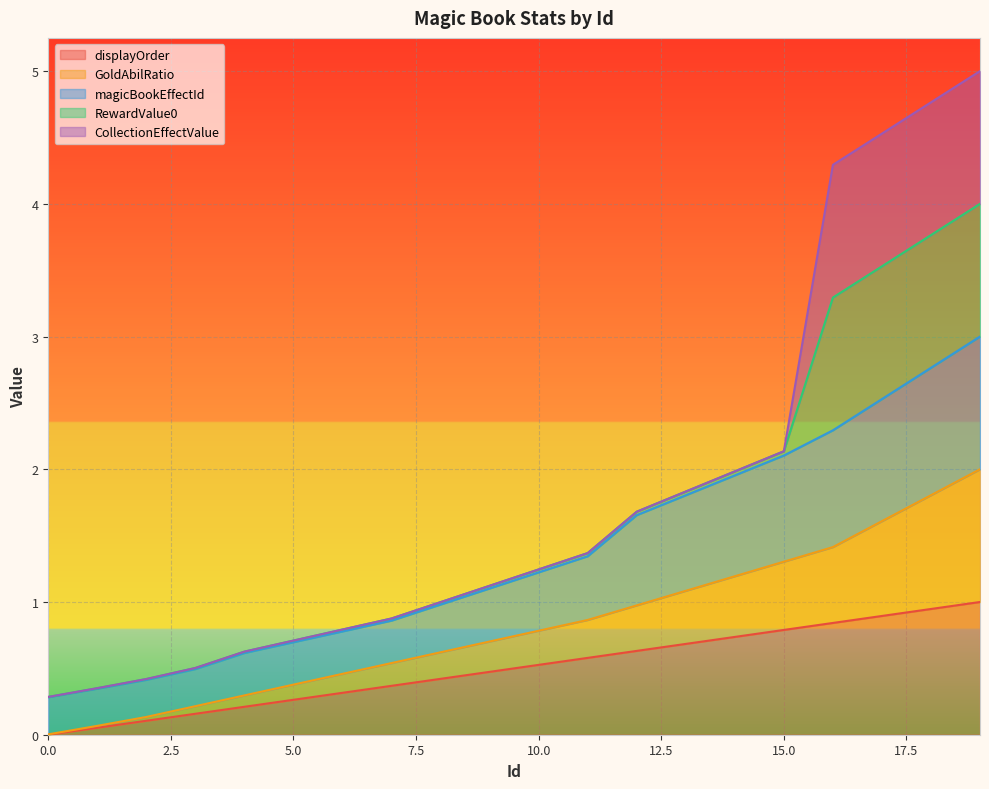

At how many categories does at least one series exceed 1?

11